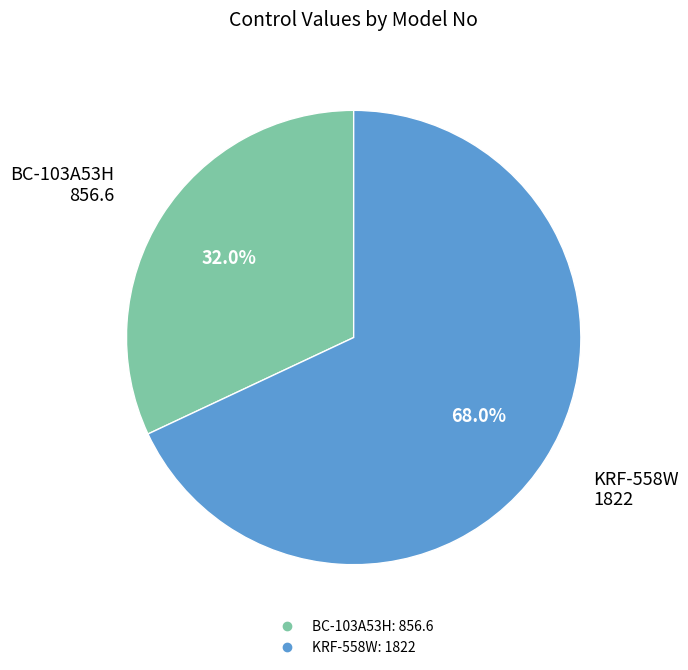

Which category has the biggest portion of the pie?

KRF-558W